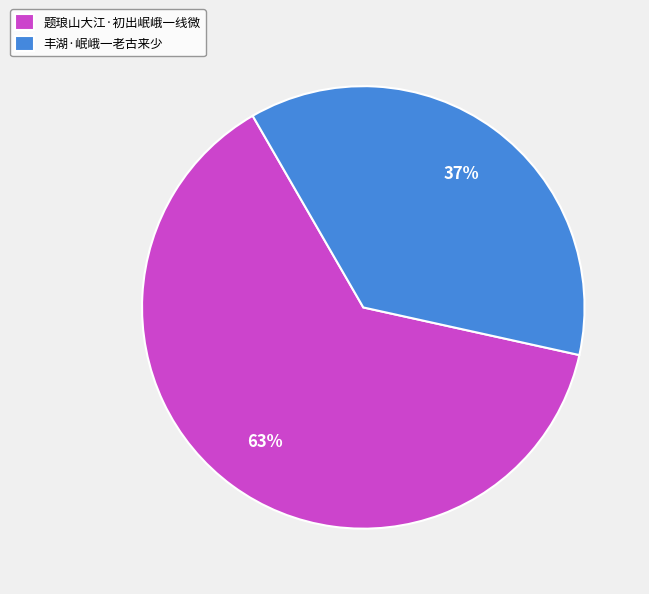

To the nearest percent, what is the combined percentage of 题琅山大江·初出岷峨一线微 and 丰湖·岷峨一老古来少?

100%